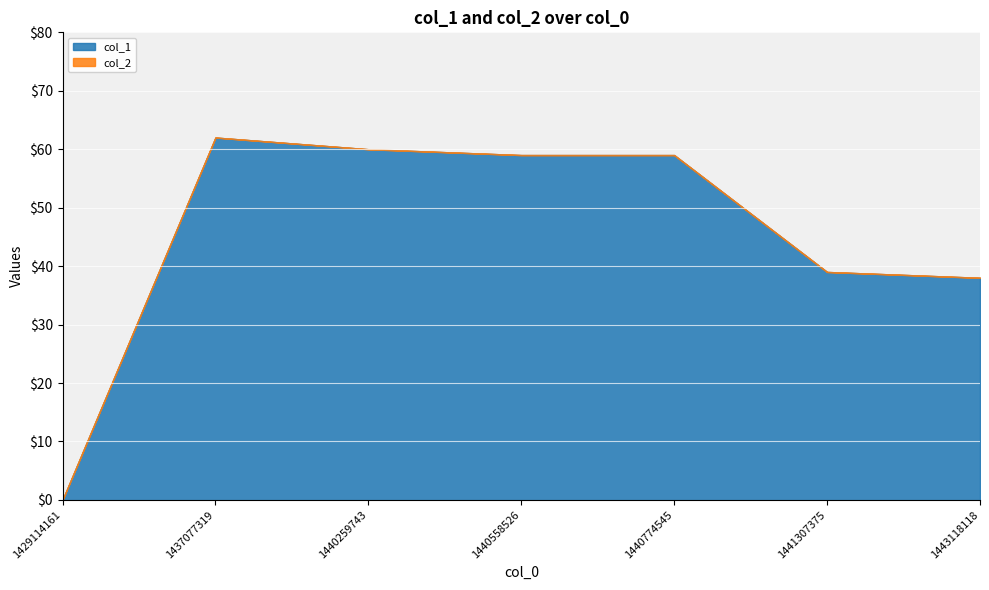

What is the difference between the col_1 values at 1437077319 and 1443118118?

24